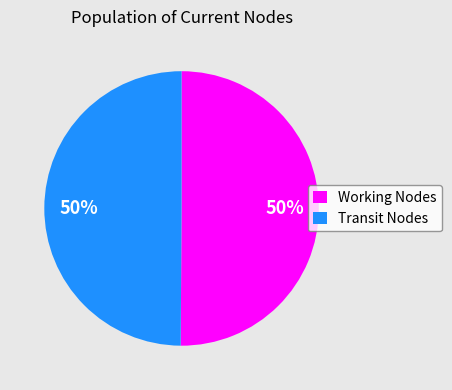

How many segments does this pie chart have?

2